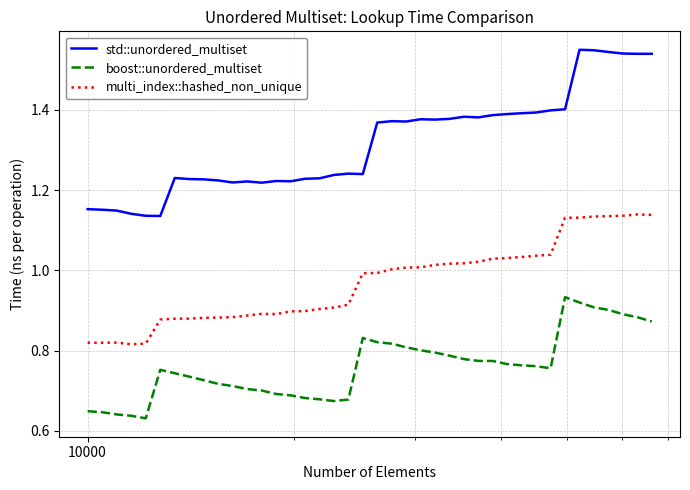

Which series has the largest total across all categories?

std::unordered_multiset